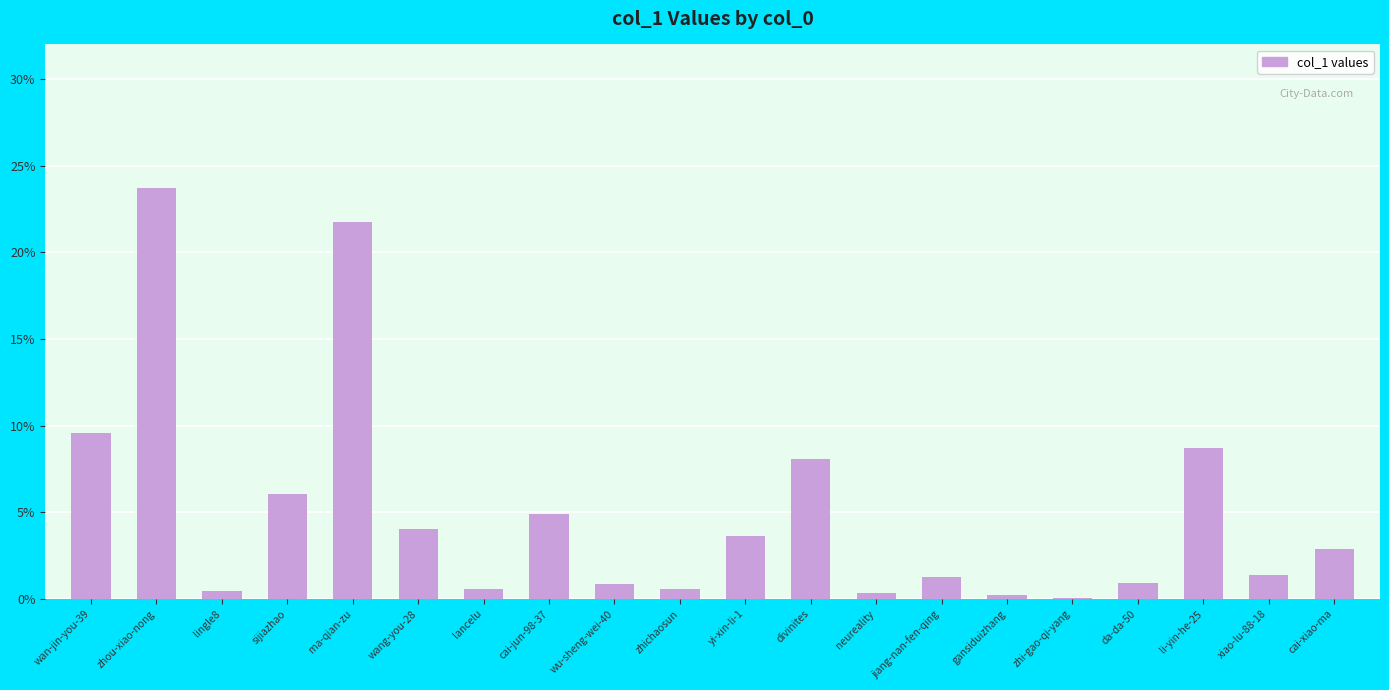

At which label is the value closest to 11?

wan-jin-you-39